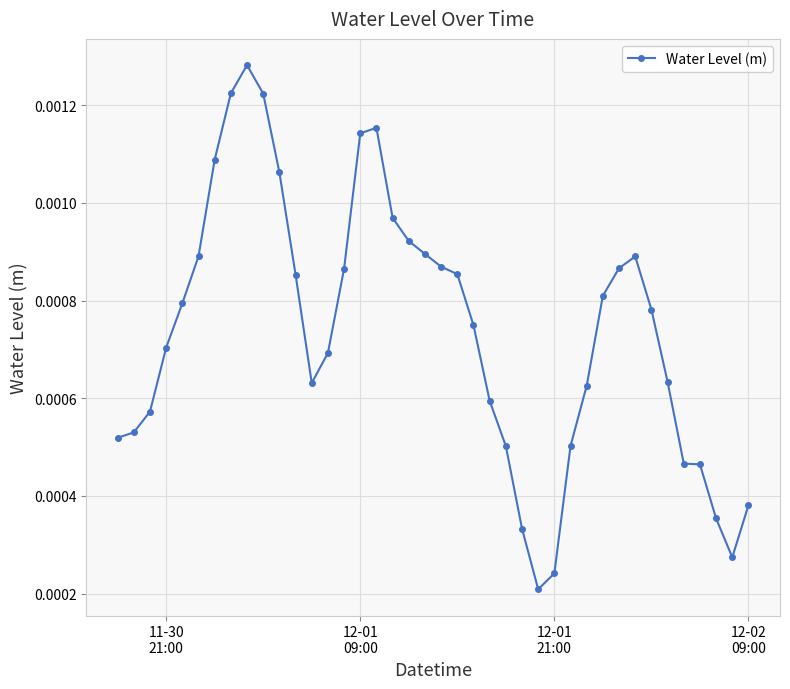

True or false: the data has more than 2 interior local peaks.

True